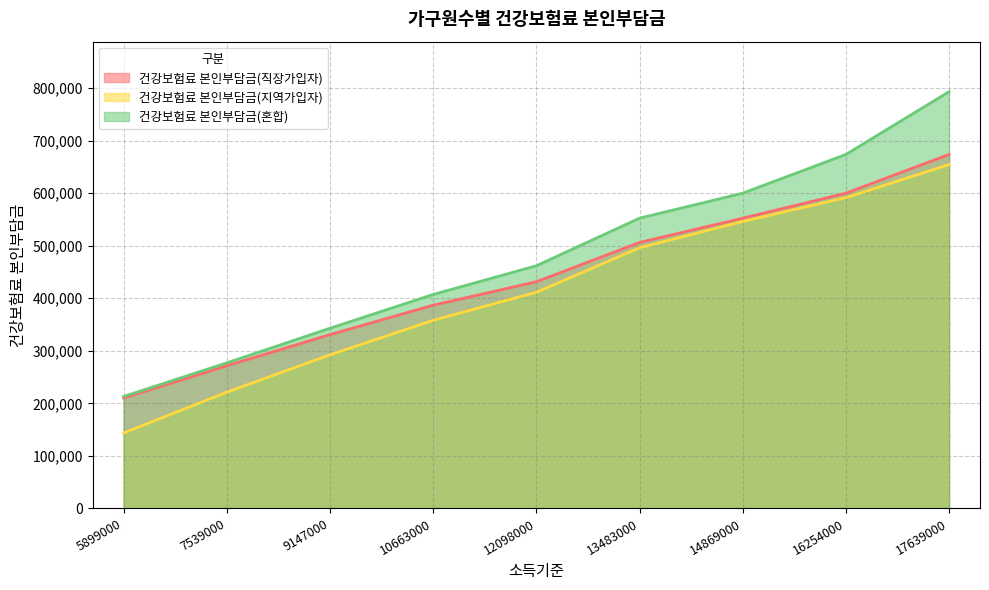

Which label corresponds to the largest value in the chart?

17639000